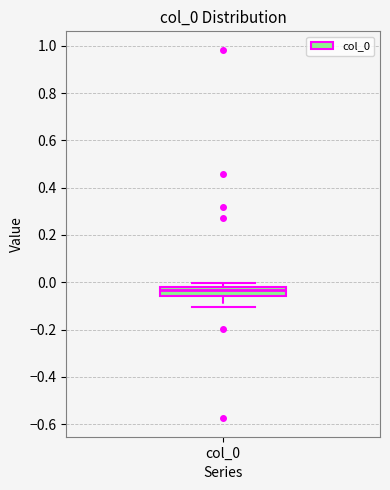

Where is the upper edge of the box for col_0 on the y-axis? The values are not printed on the chart, so give them approximately, as read against the axis.

-0.02